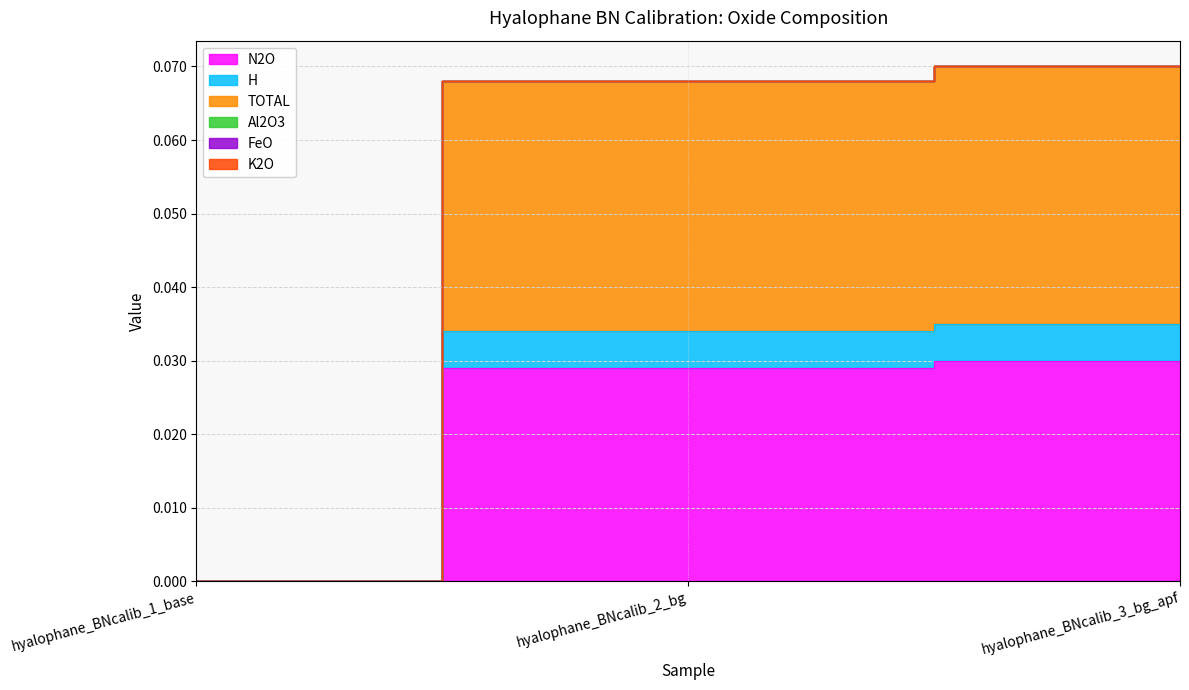

What position from the right is hyalophane_BNcalib_1_base?

3